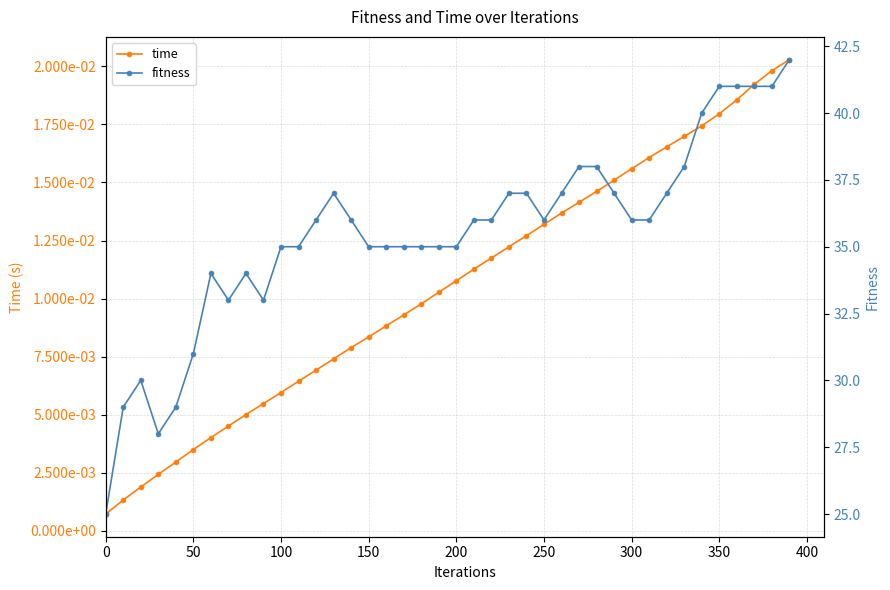

True or false: time and fitness intersect in this chart.

False